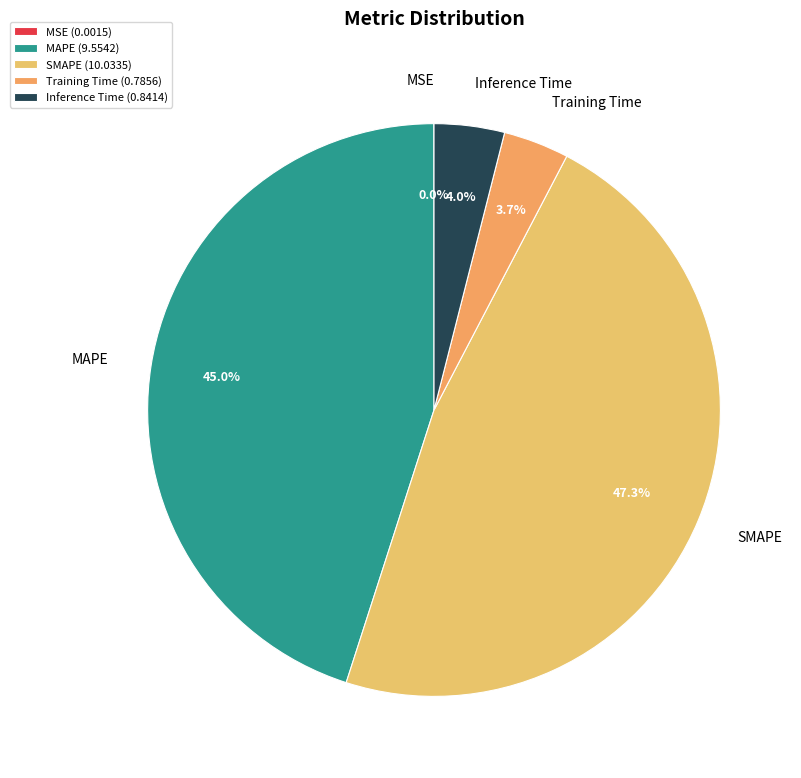

Between MAPE and Training Time, which is larger?

MAPE